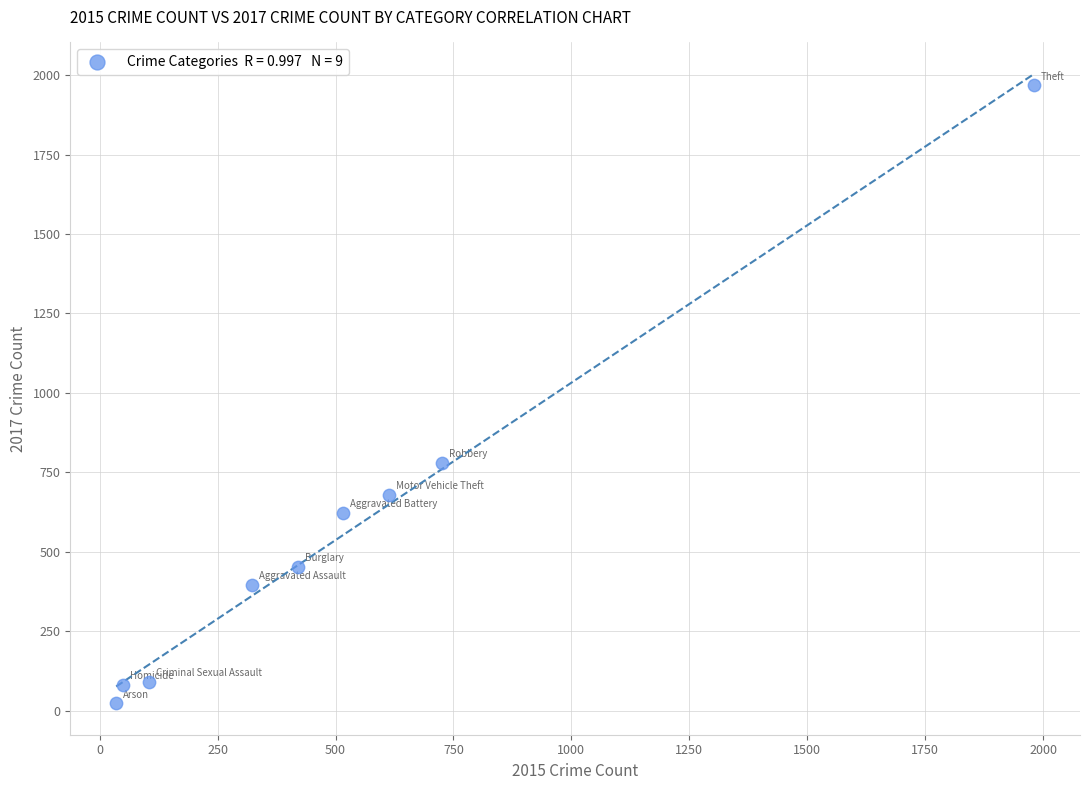

What is the average X value?

530